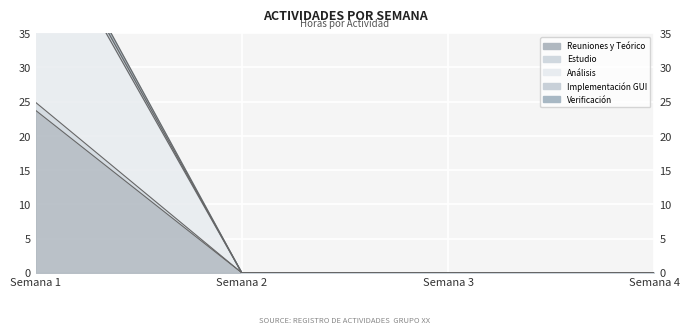

Rank the series by their maximum value, from lowest to highest.

Reuniones y Teórico, Análisis, Estudio, Implementación GUI, Verificación